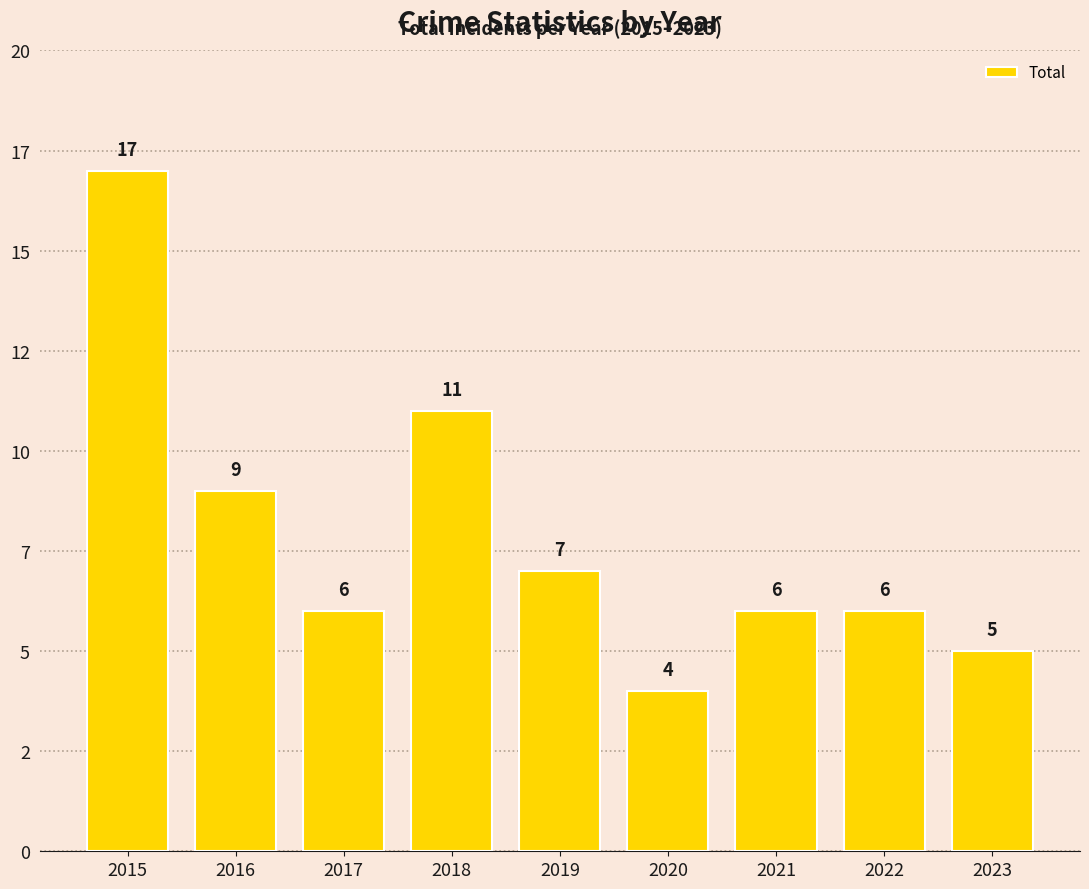

What is the value of the 2nd bar from the left?

9